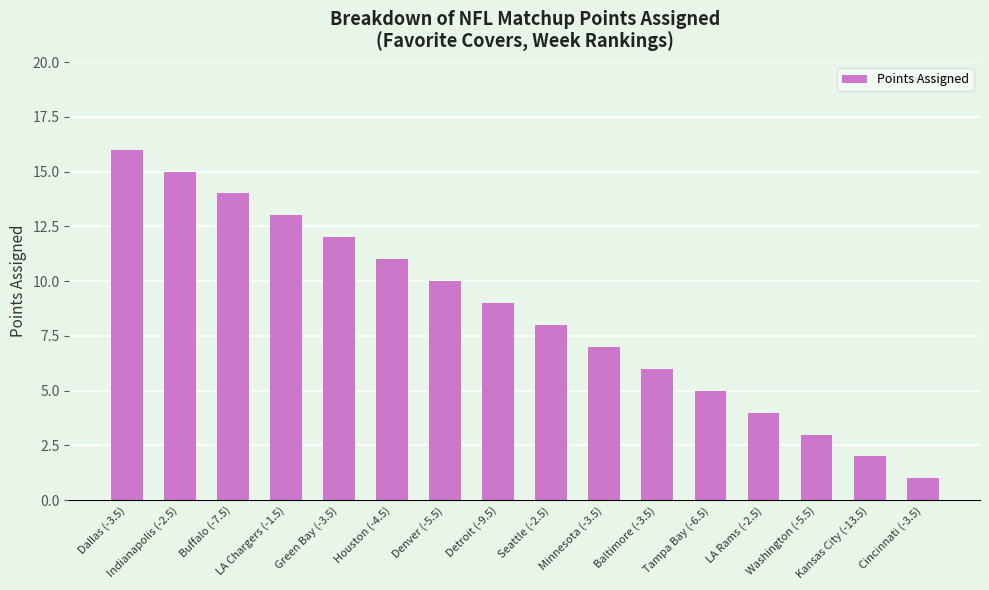

Are the bars grouped side by side (vs. stacked)?

No